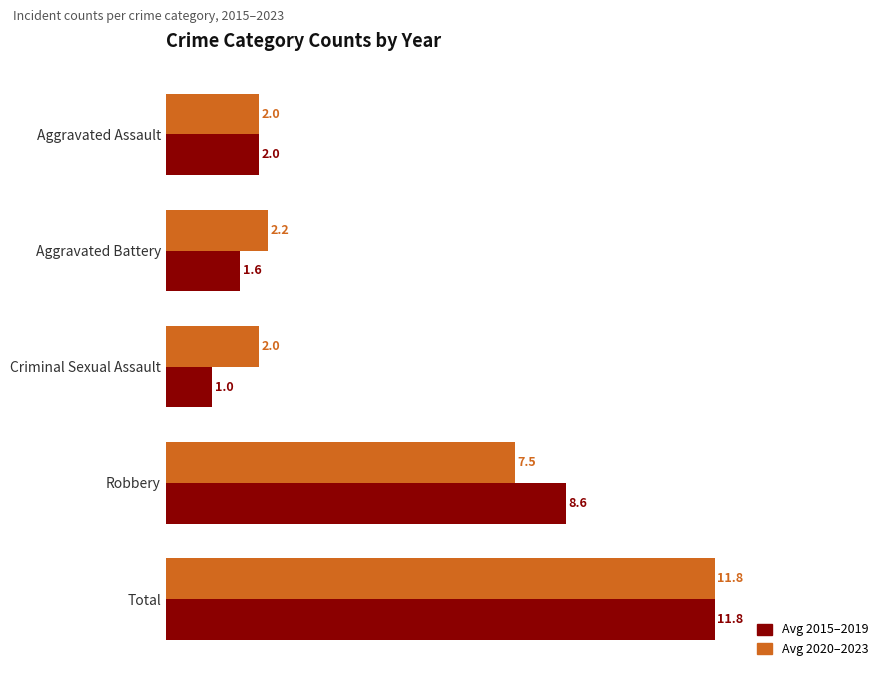

What is the difference between the maximum and minimum values in the Avg 2015–2019 series?

10.8